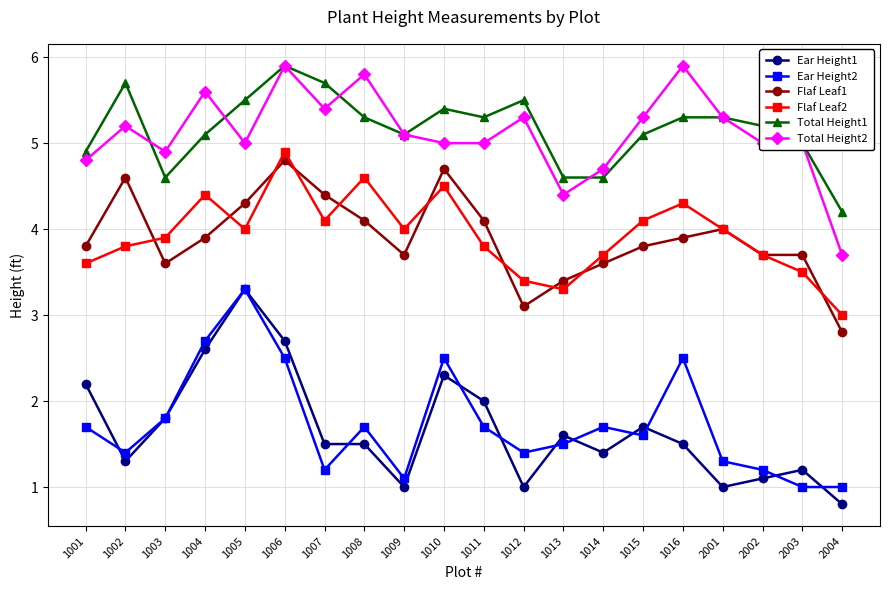

Count the number of categories in the chart.

20